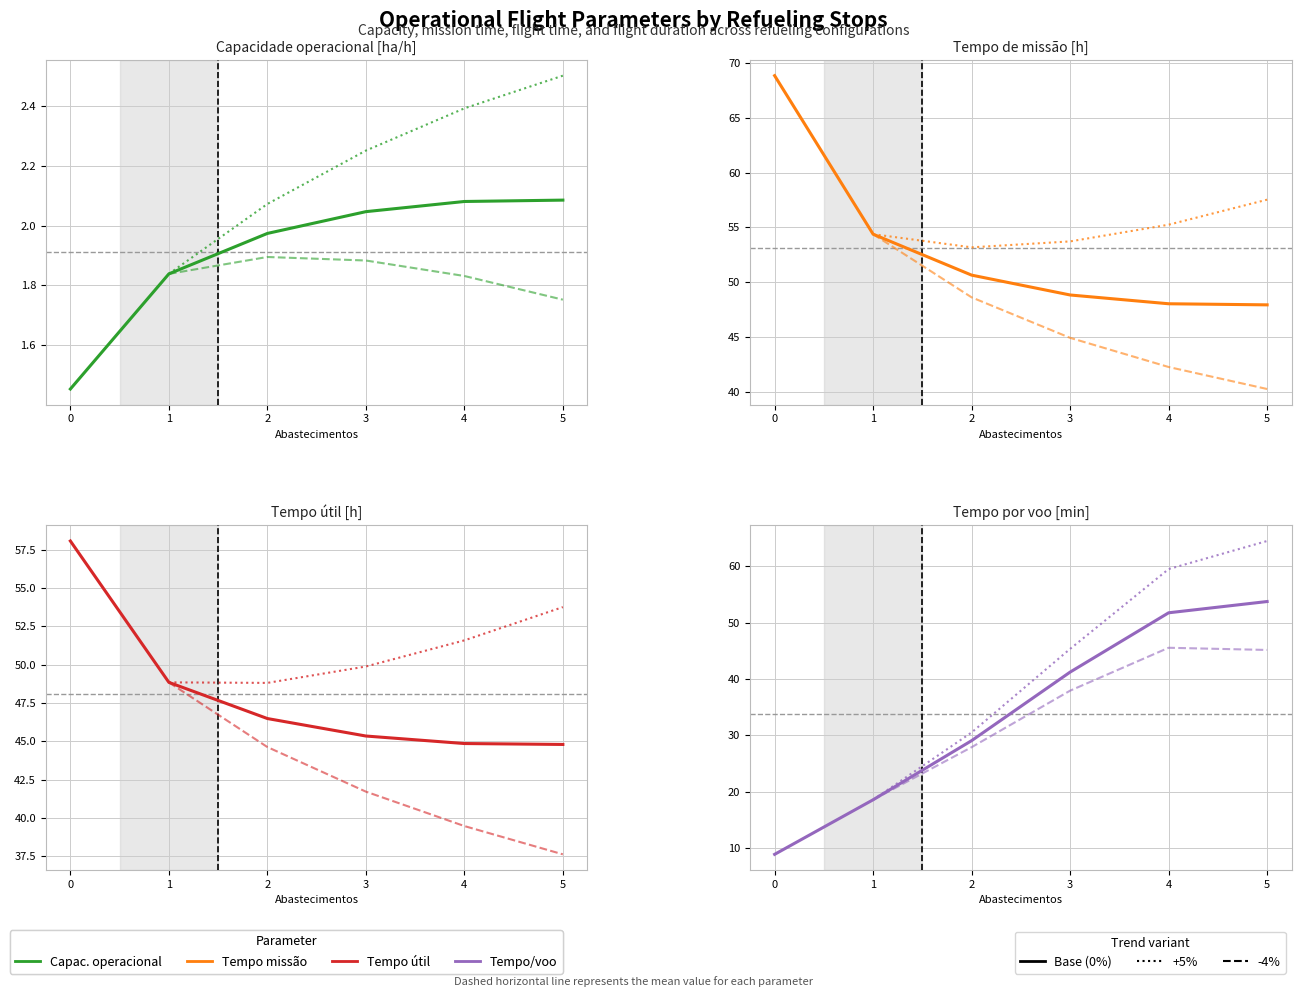

Does the chart have visible grid lines?

Yes